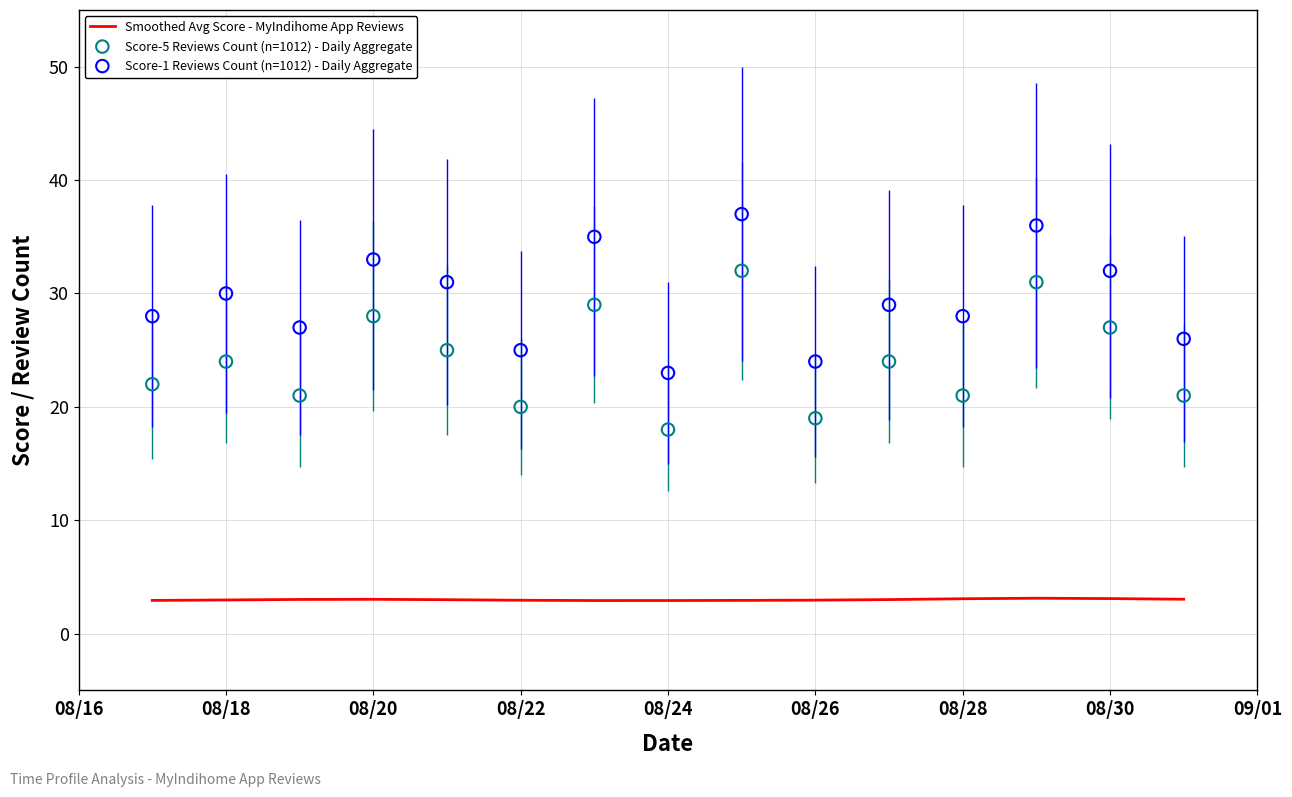

At how many categories does at least one series exceed 34?

3